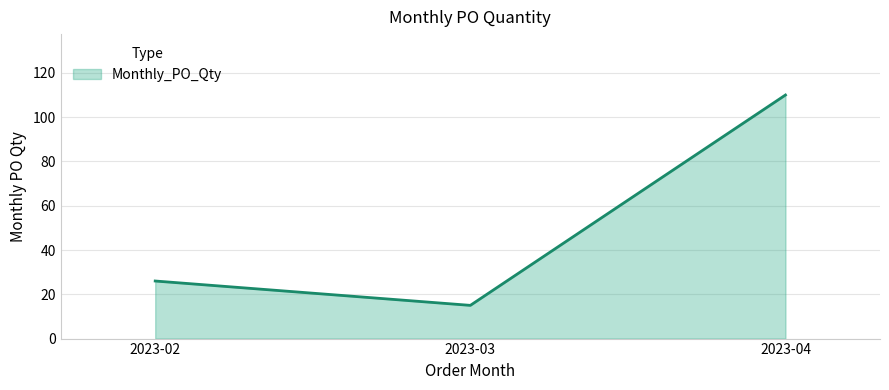

At which category does the chart reach its minimum across all series?

2023-03